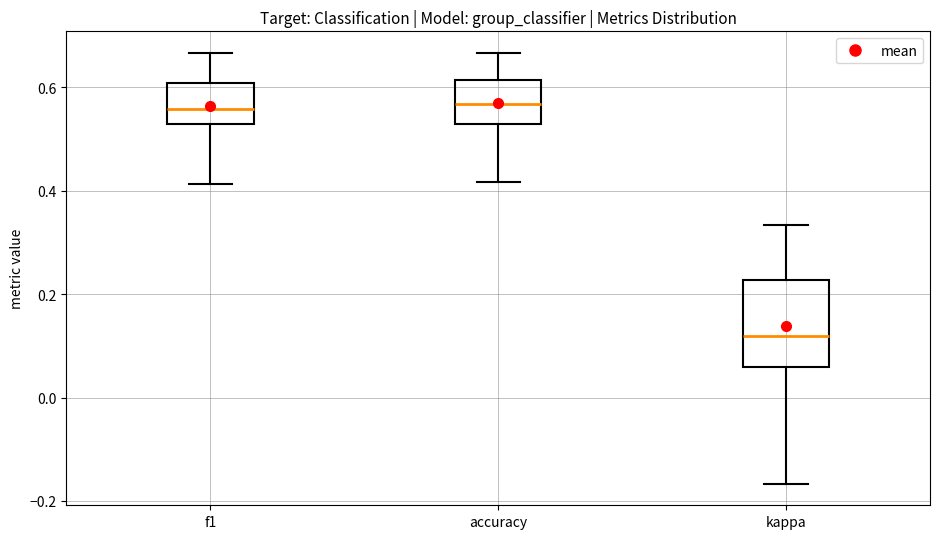

Which box has the lowest median line?

kappa